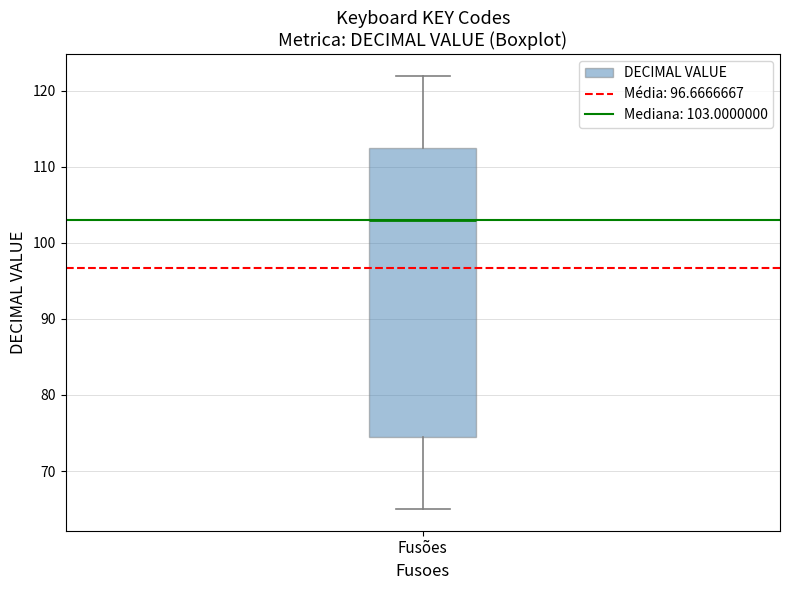

Read this box plot against the y-axis: the position of the median line, the range covered by the box, and the ends of both whiskers. The values are not printed on the chart, so give them approximately, as read against the axis.

median 103, box 75 to 113, whiskers 65 to 122